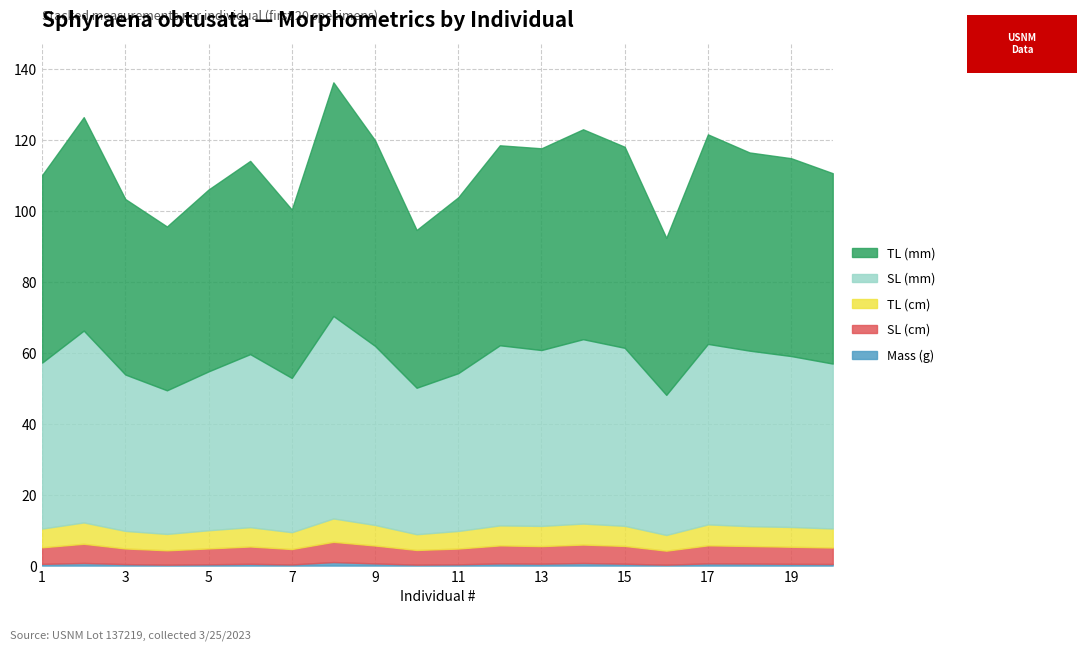

At which label does SL_cm reach its minimum?

16